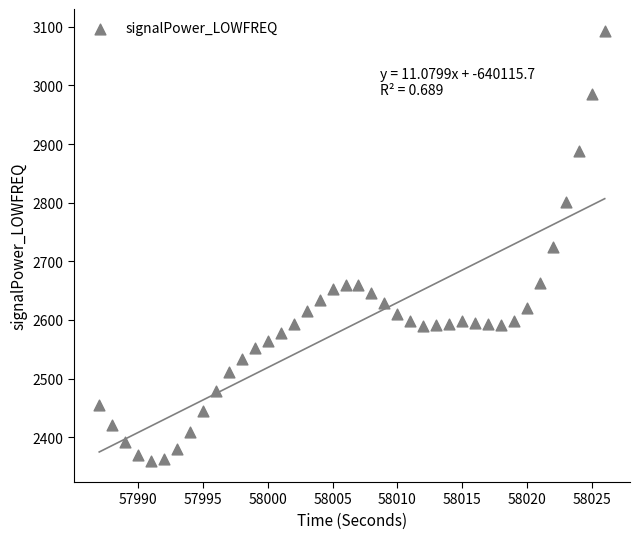

What is the range of X values (max minus min)?

39.0